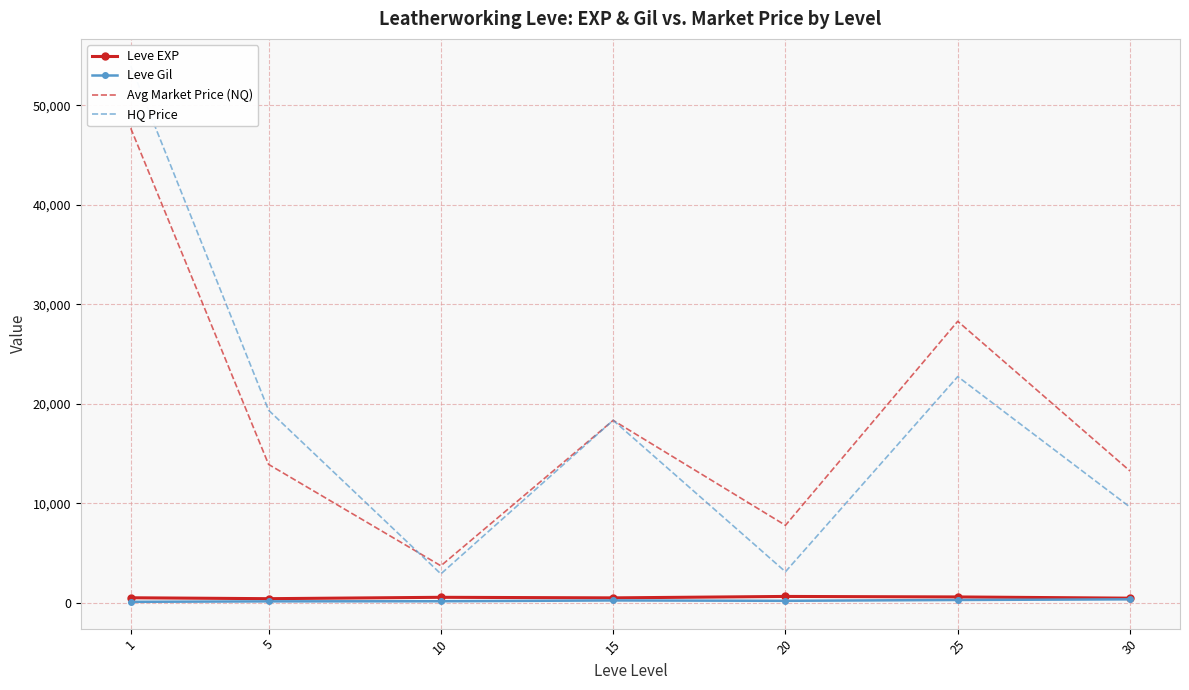

Reading left to right, extract all data points from this chart.

Leve EXP: 1=520.0	5=428.3	10=566.7	15=510.0	20=653.3	25=603.3	30=480.0
Leve Gil: 1=112.3	5=159.0	10=170.7	15=249.7	20=214.2	25=297.3	30=361.0
Avg Market Price (NQ): 1=47695.4	5=13918.5	10=3730.7	15=18345.0	20=7801.2	25=28298.0	30=13252.8
HQ Price: 1=53976.8	5=19362.2	10=2917.8	15=18351.0	20=3133.4	25=22742.0	30=9623.5